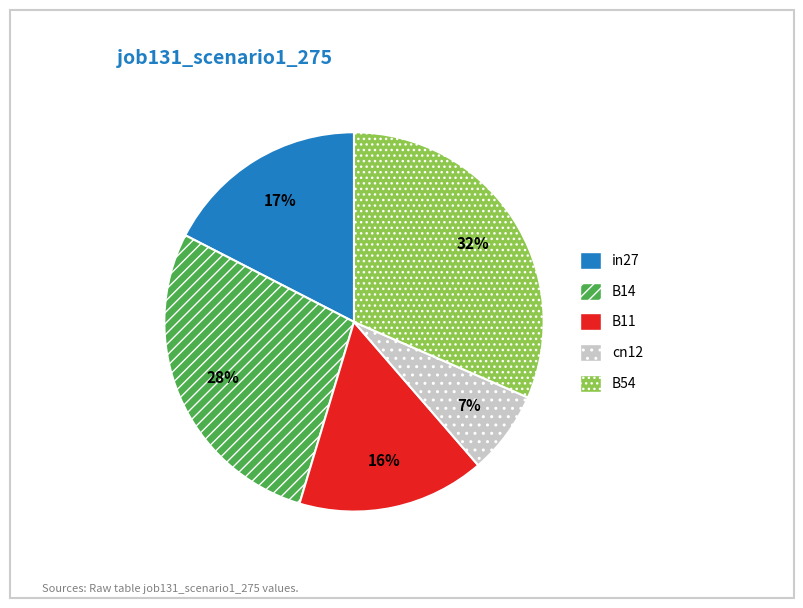

To the nearest percent, what is the difference between the B14 and B54 slice percentages?

4%